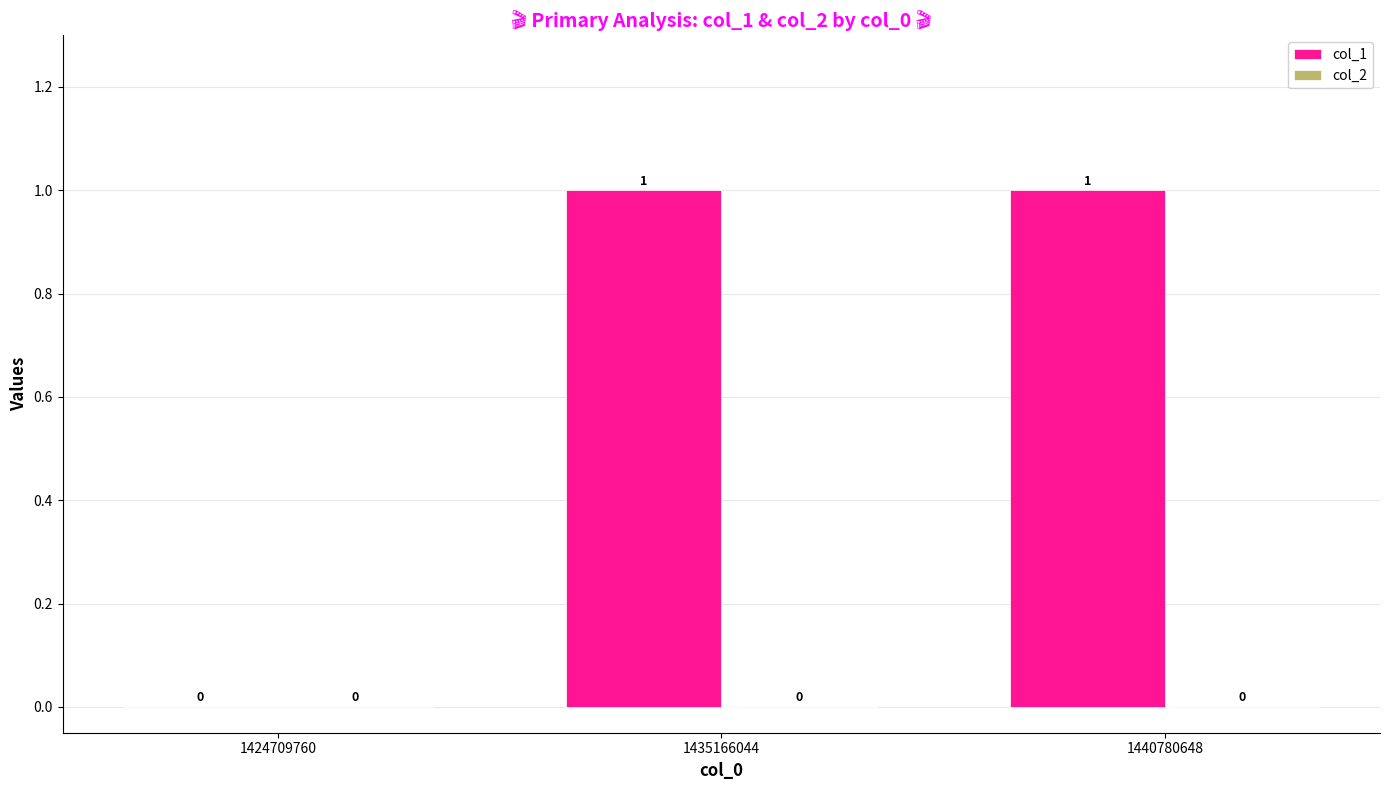

Which has a higher value, 1424709760 or 1435166044?

1435166044